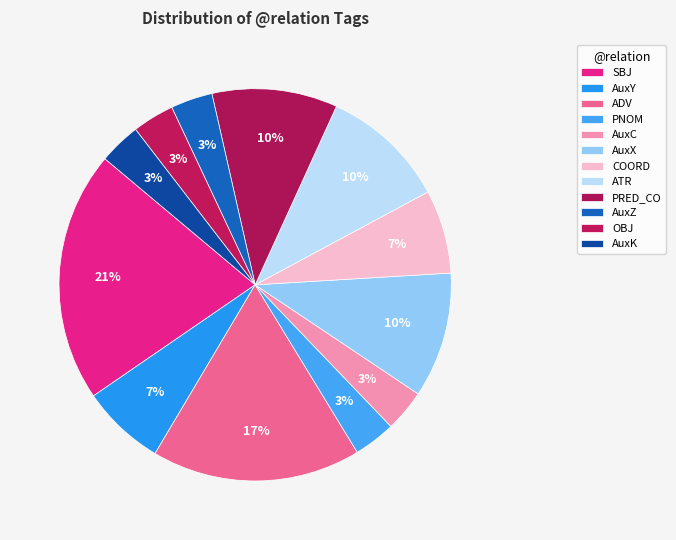

Count the number of slices in the pie.

12